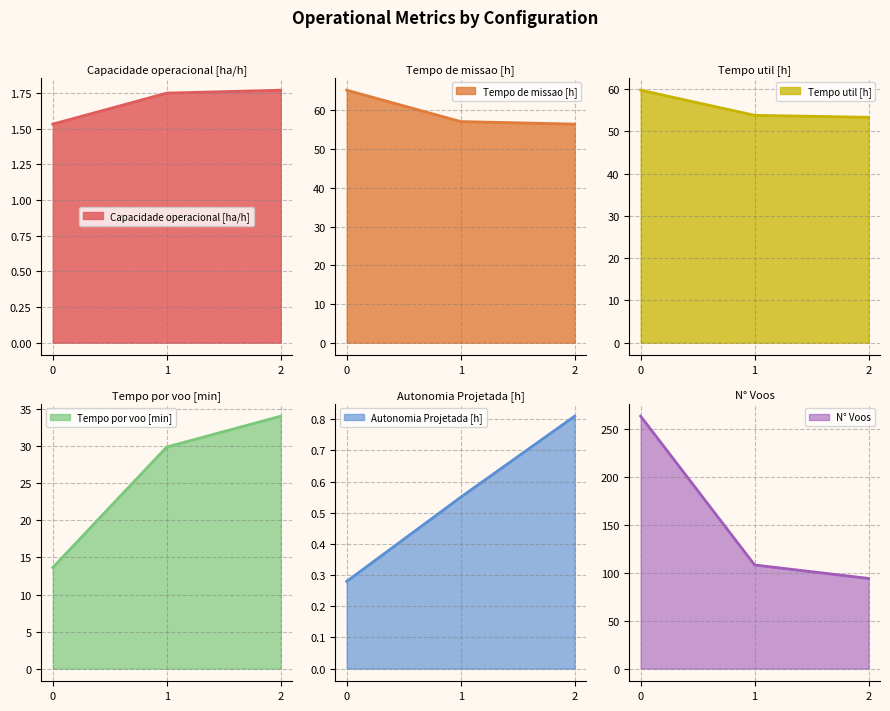

How many categories are shown in the chart?

3